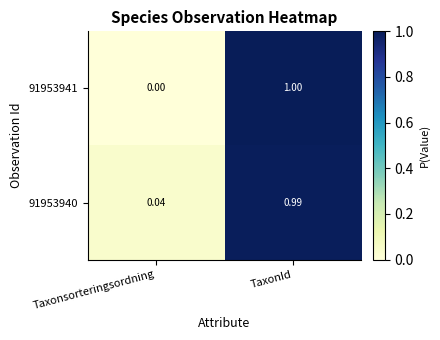

Rank the series by their maximum value, from highest to lowest.

91953941, 91953940